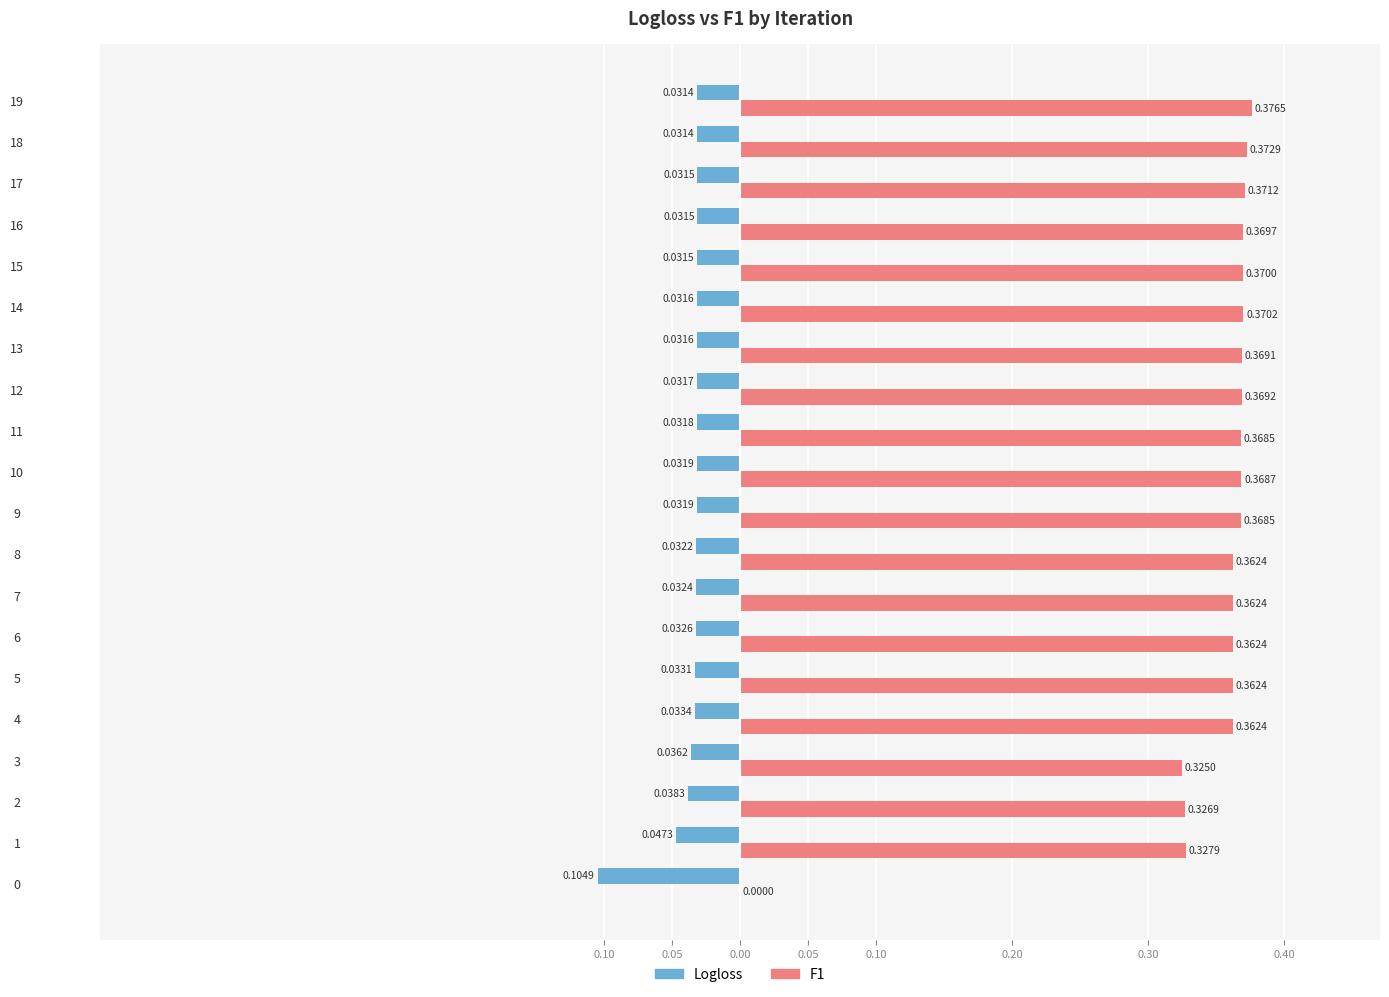

What are all the series names shown in the legend?

Logloss, F1